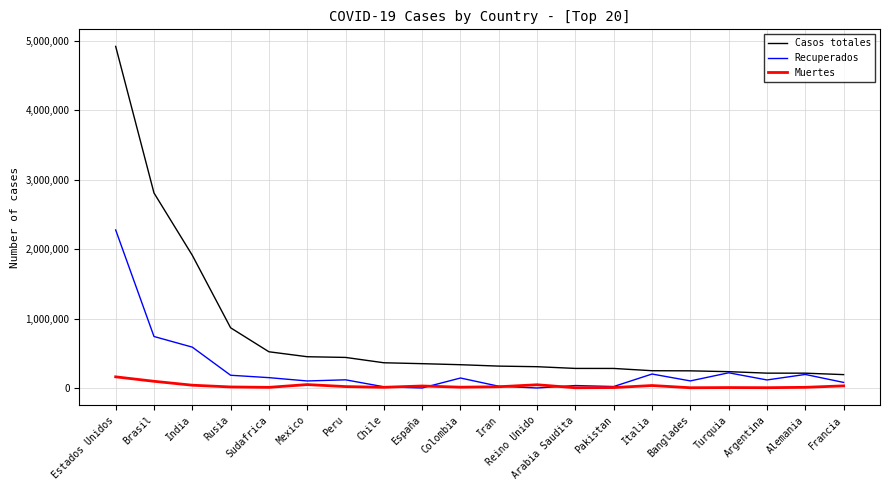

Rank the series by their maximum value, from highest to lowest.

Casos totales, Recuperados, Muertes